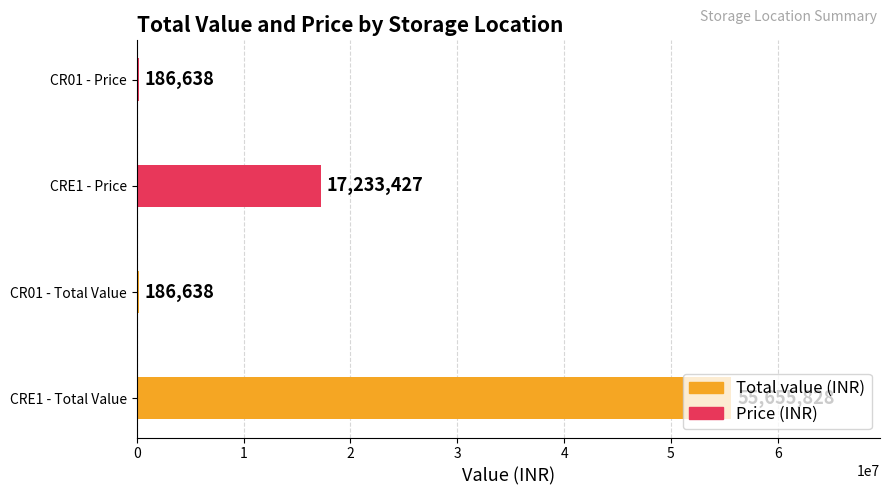

True or false: Total value (INR) has a value of 186637.5 at CR01 - Total Value.

True